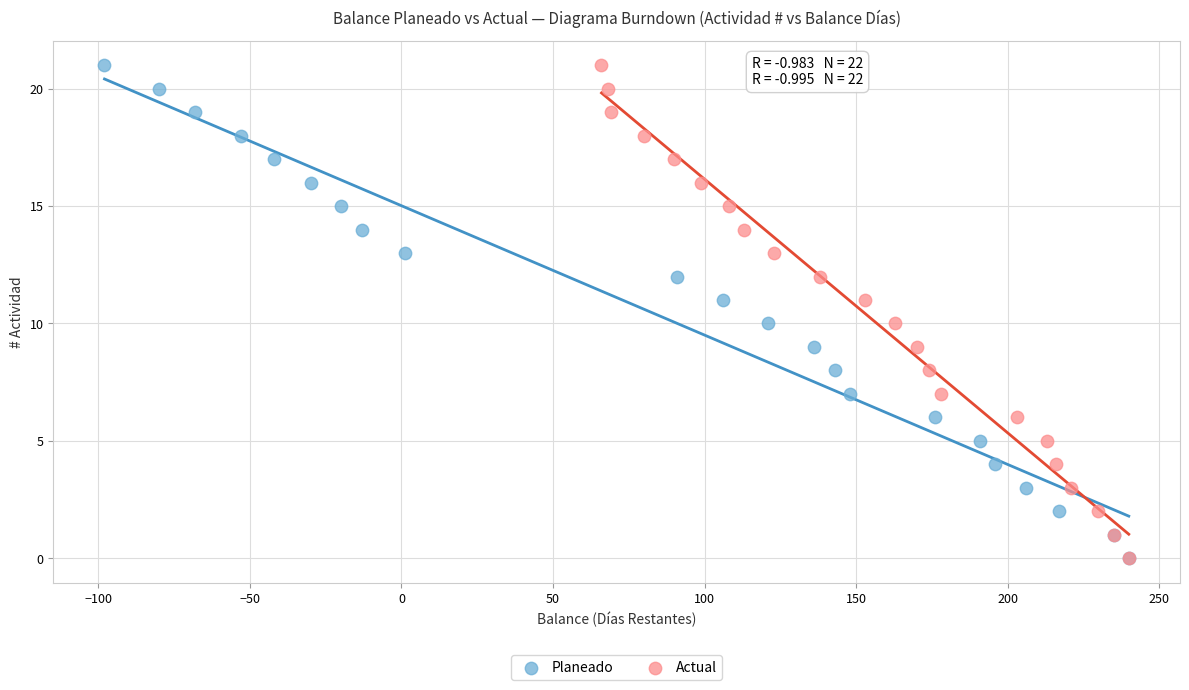

What are all the series names shown in the legend?

Planeado, Actual